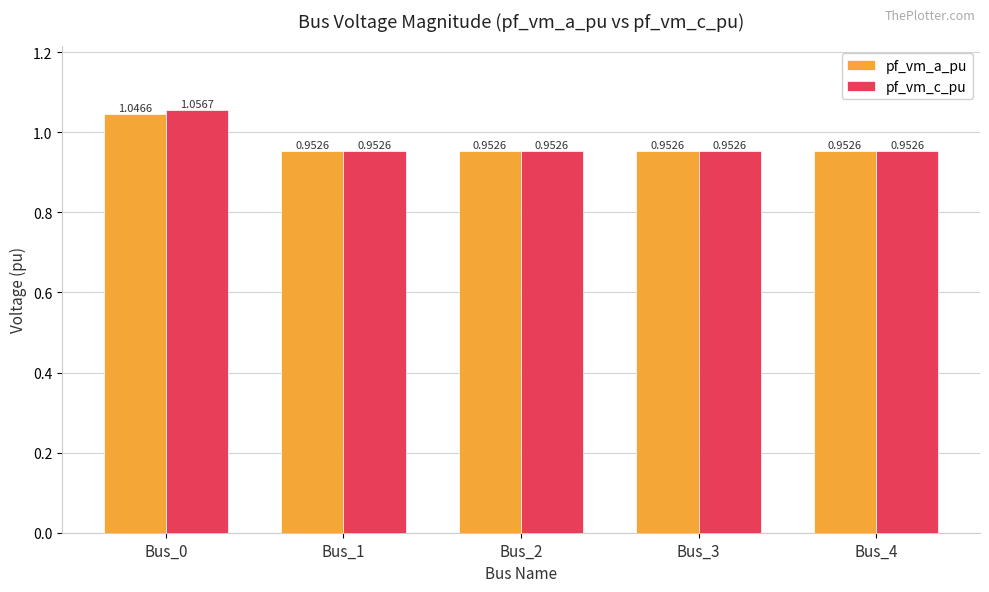

List the series in order of their overall mean, lowest first.

pf_vm_a_pu, pf_vm_c_pu